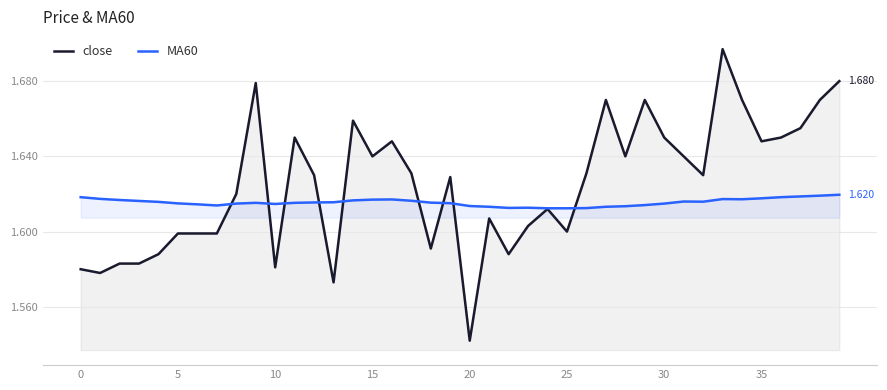

Rank the series at 14 from highest to lowest value.

close, MA60